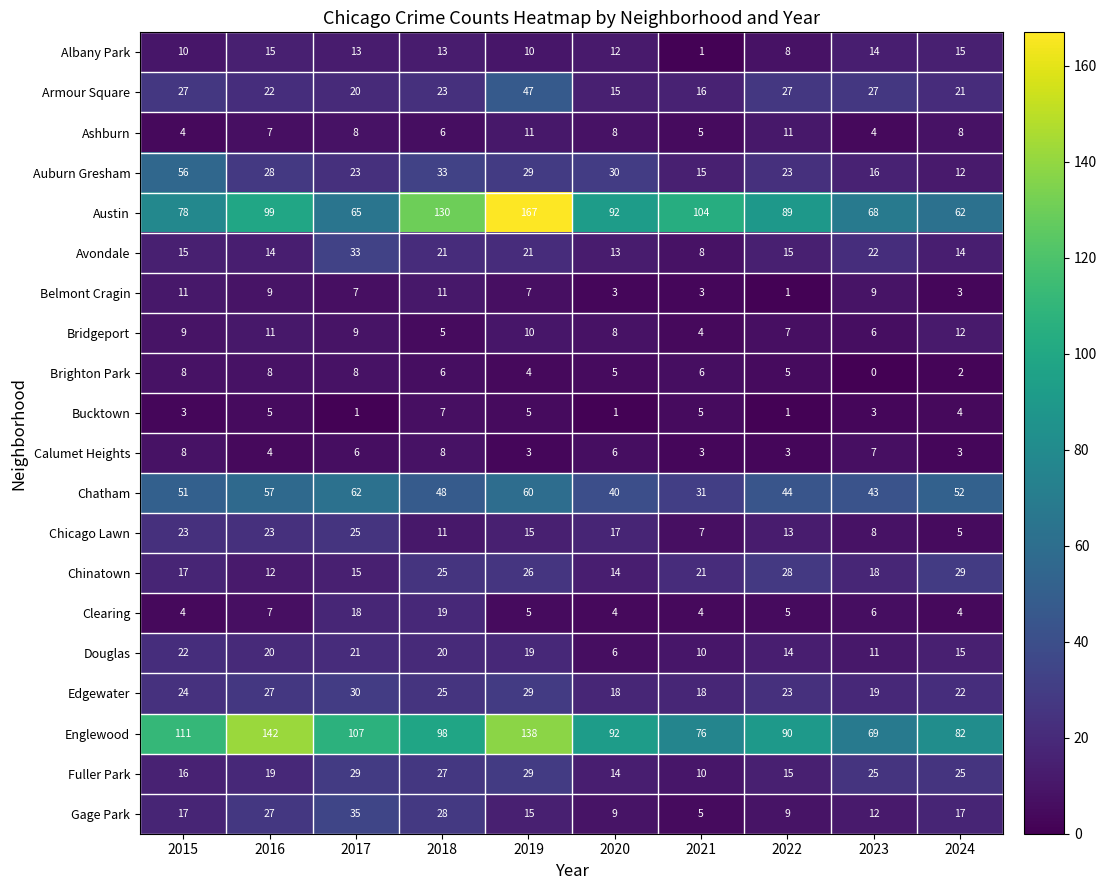

What is the sum of the Armour Square values at 2024 and 2020?

36